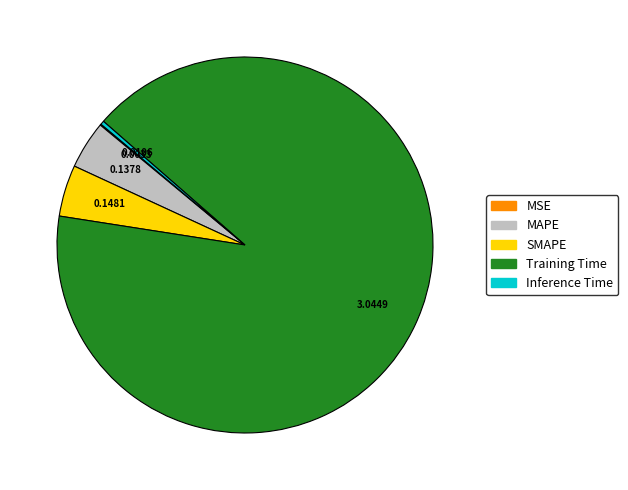

Is there a majority slice in this chart?

Yes